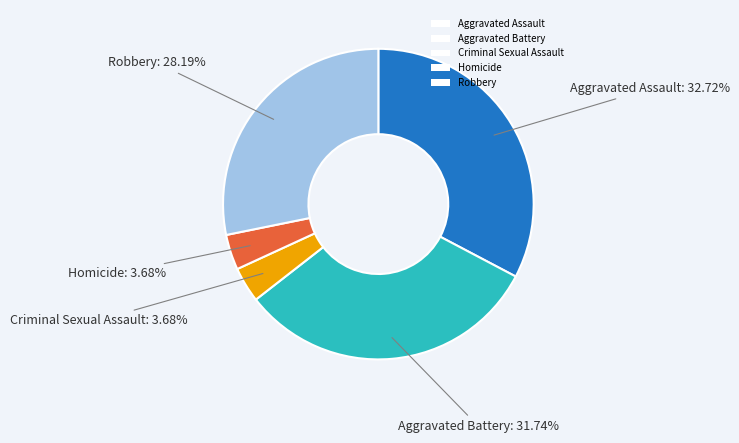

Which category has the biggest portion of the pie?

Aggravated Assault